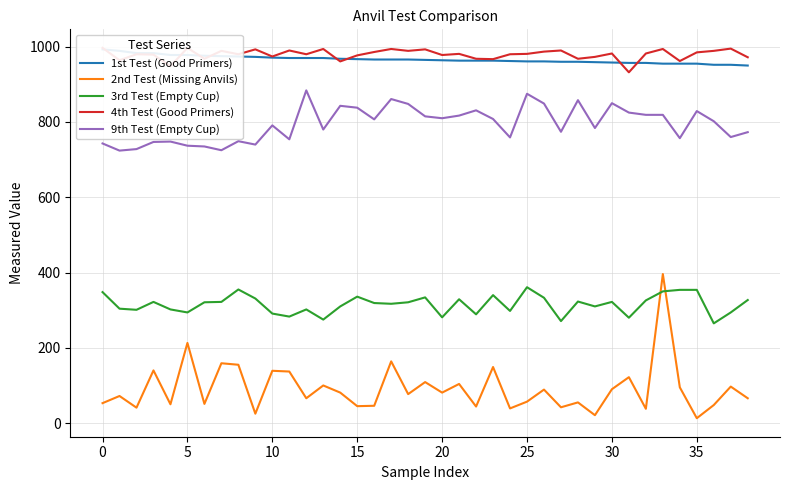

The value of 9th Test (Empty Cup) at 5 is 737. True or false?

True